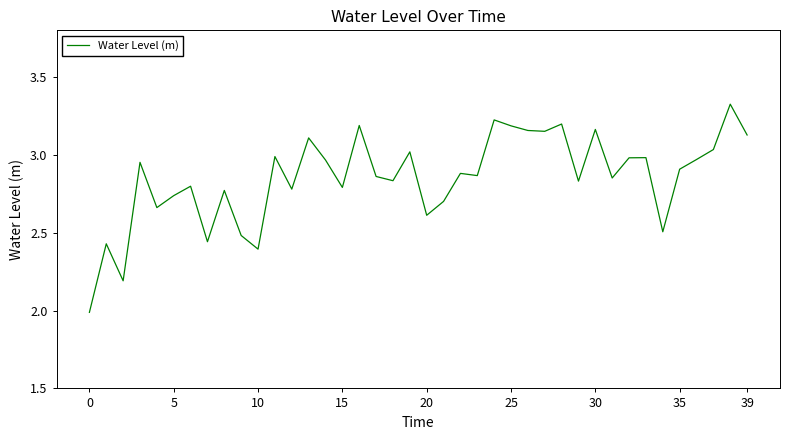

What is the difference between the maximum and minimum values?

1.3